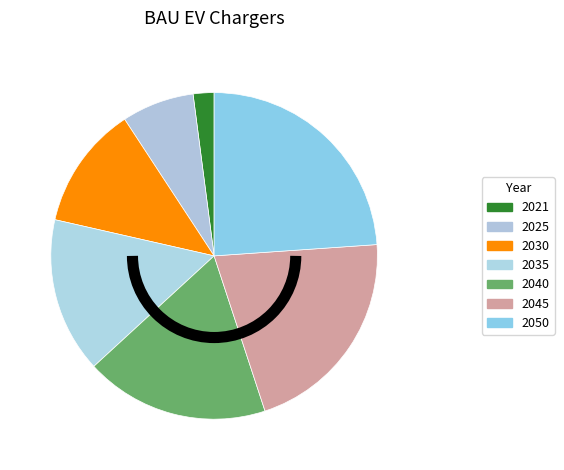

Which slice is the largest?

2050